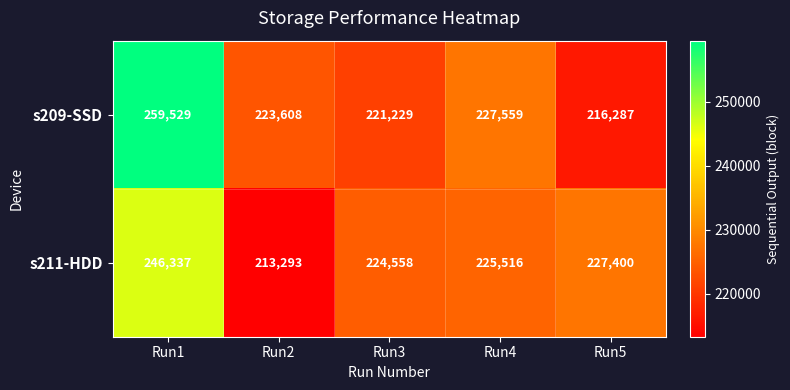

What is the highest value of the s211-HDD series?

246337